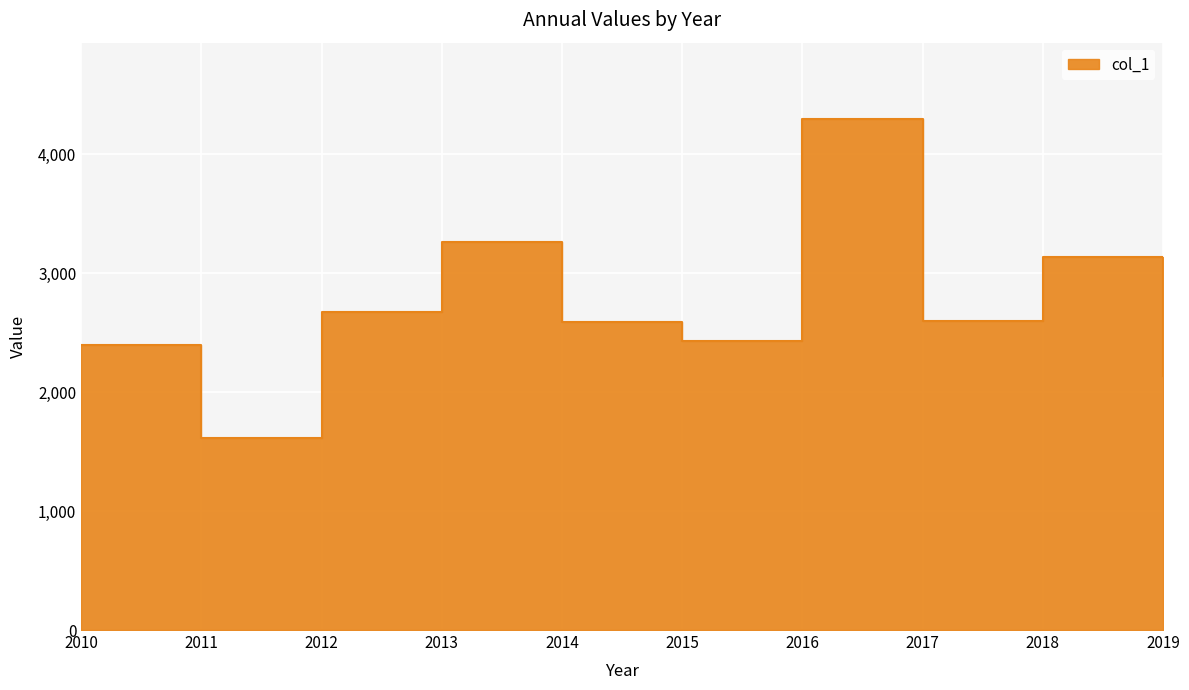

What value does the data have at 2017?

2594.2